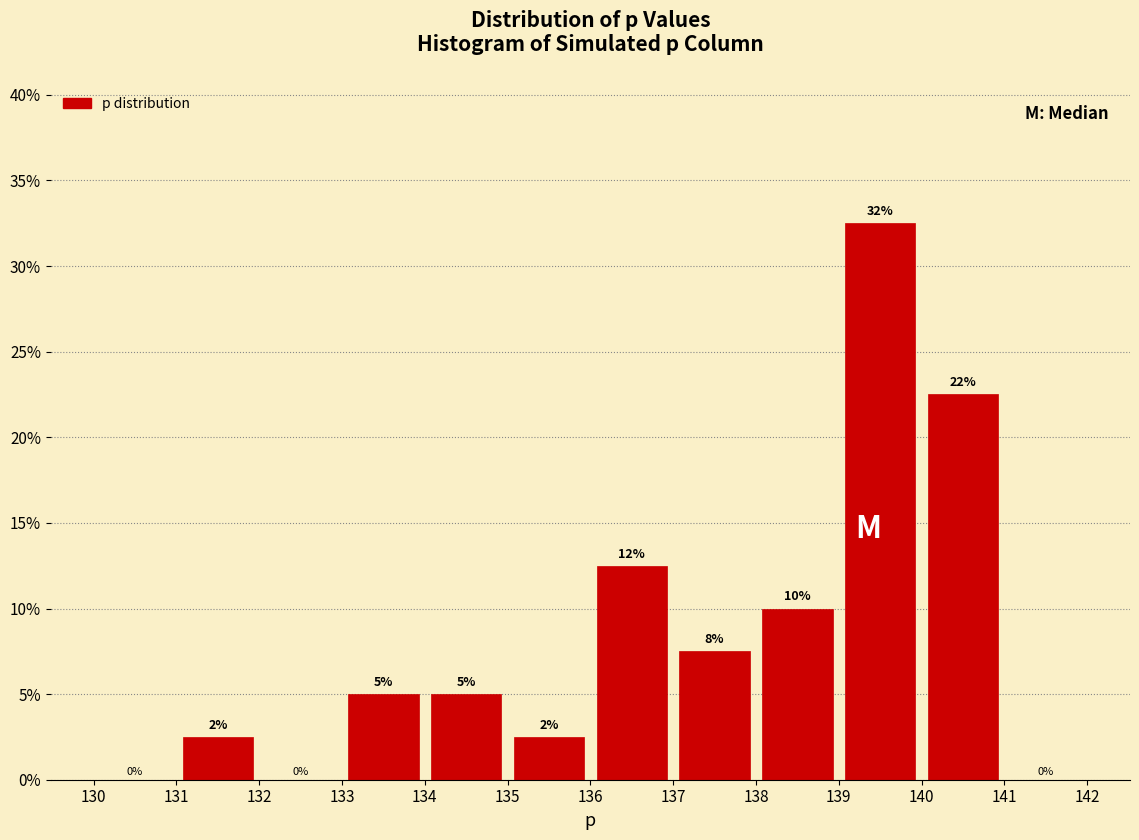

Which range on the x-axis has the tallest bar?

139 to 140